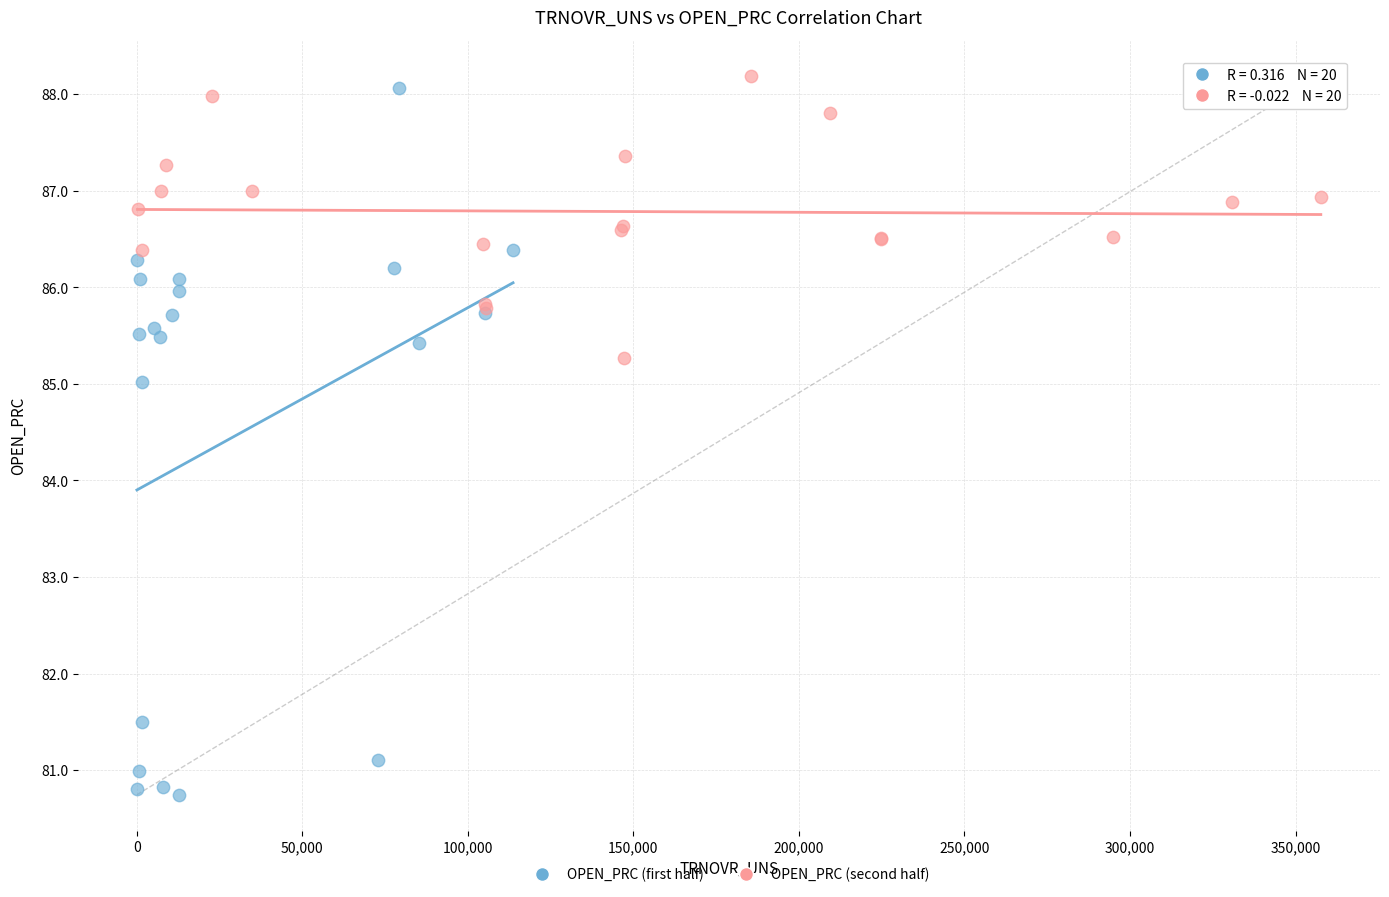

Which series contains the highest Y value?

OPEN_PRC (second half)